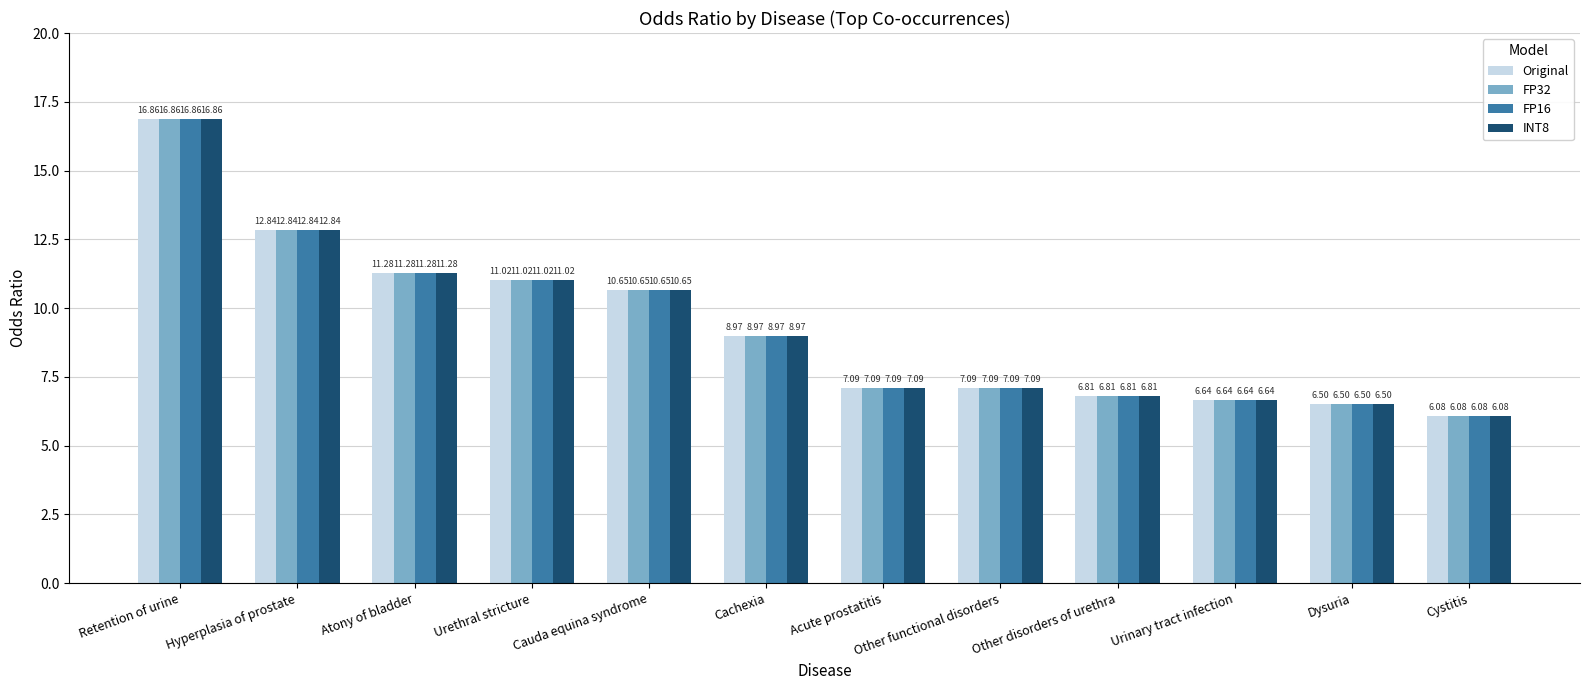

Which category has the lowest value in the INT8 series?

Cystitis